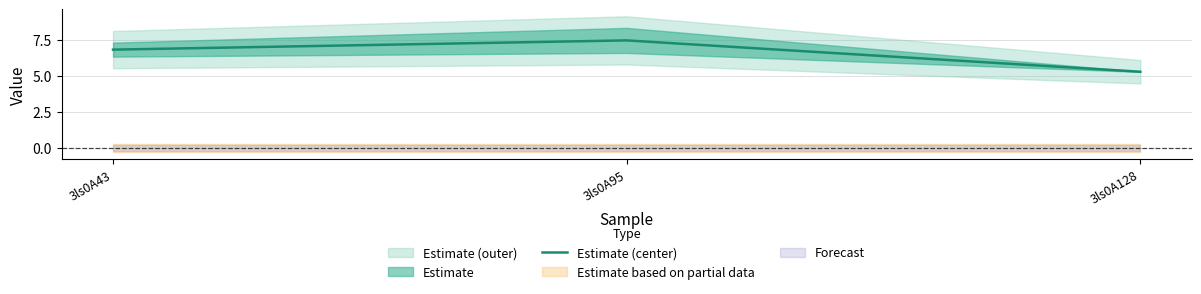

Reading left to right, transcribe all the data shown in this chart.

6.8	7.4	5.3